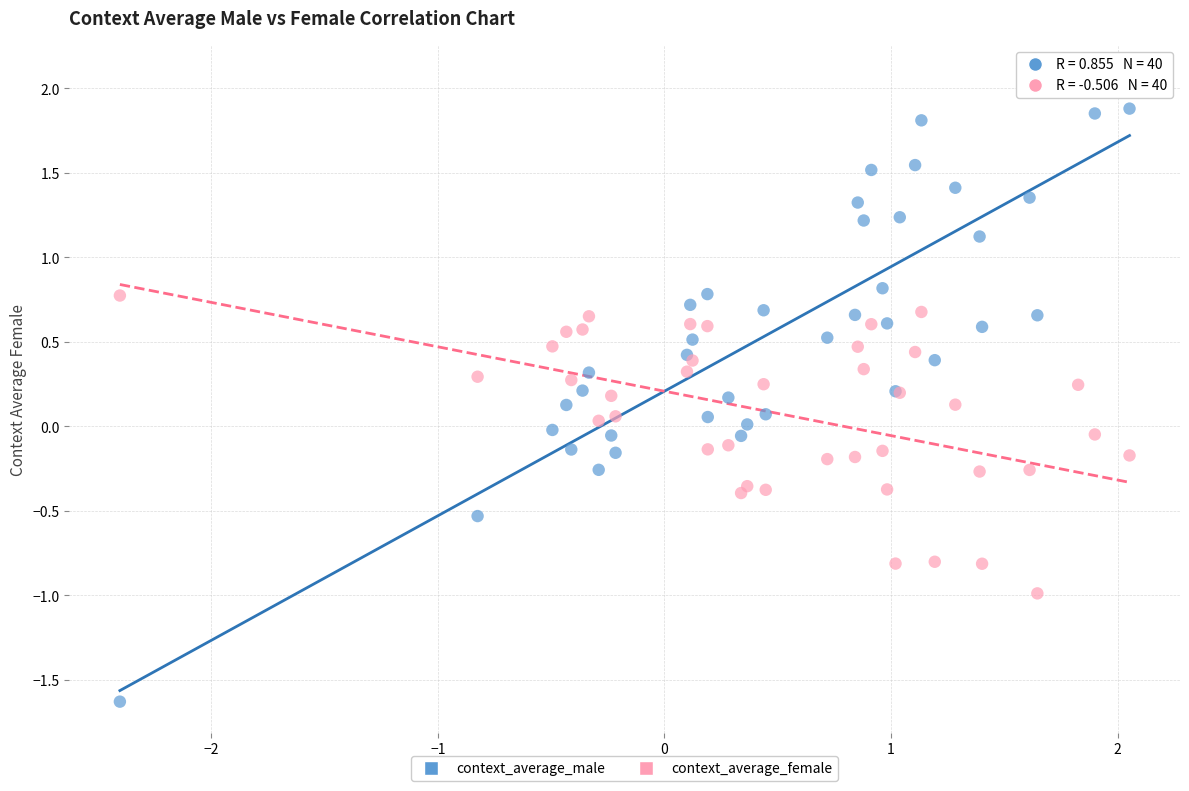

Which series reaches the minimum Y coordinate?

context_average_male